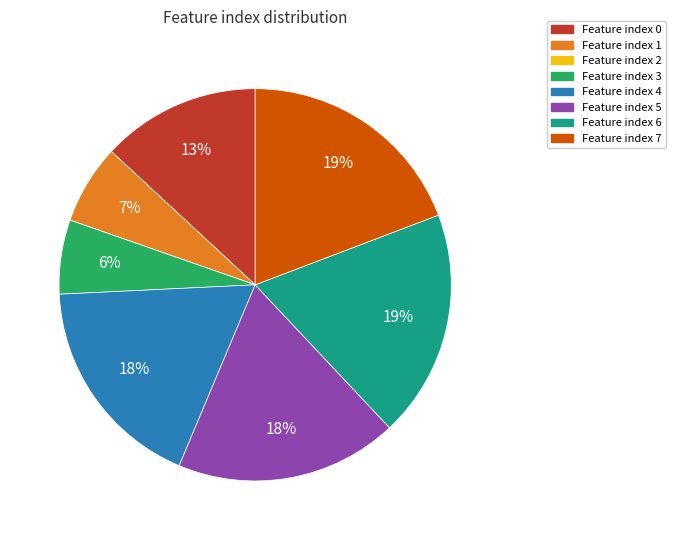

To the nearest percent, what is the average slice percentage?

12%